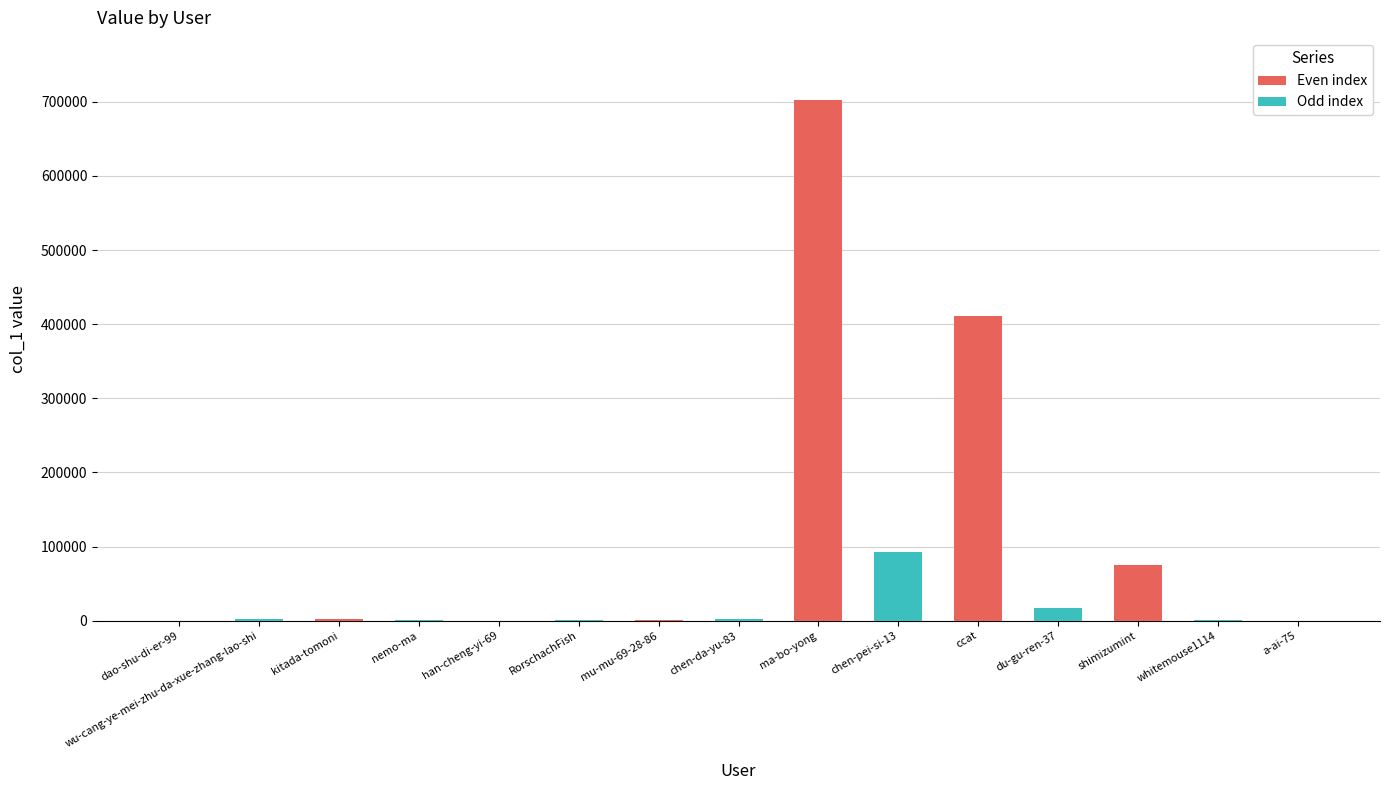

True or false: the data shows 92151 at chen-pei-si-13.

True